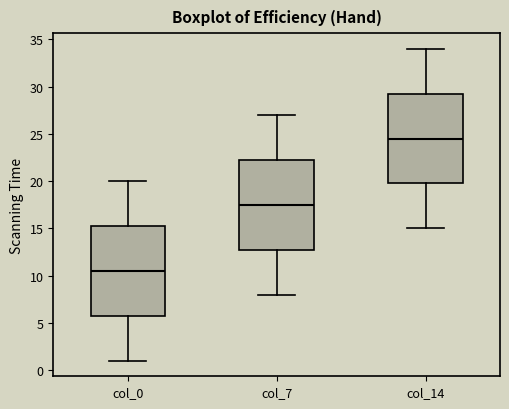

Which box's median line is the highest?

col_14